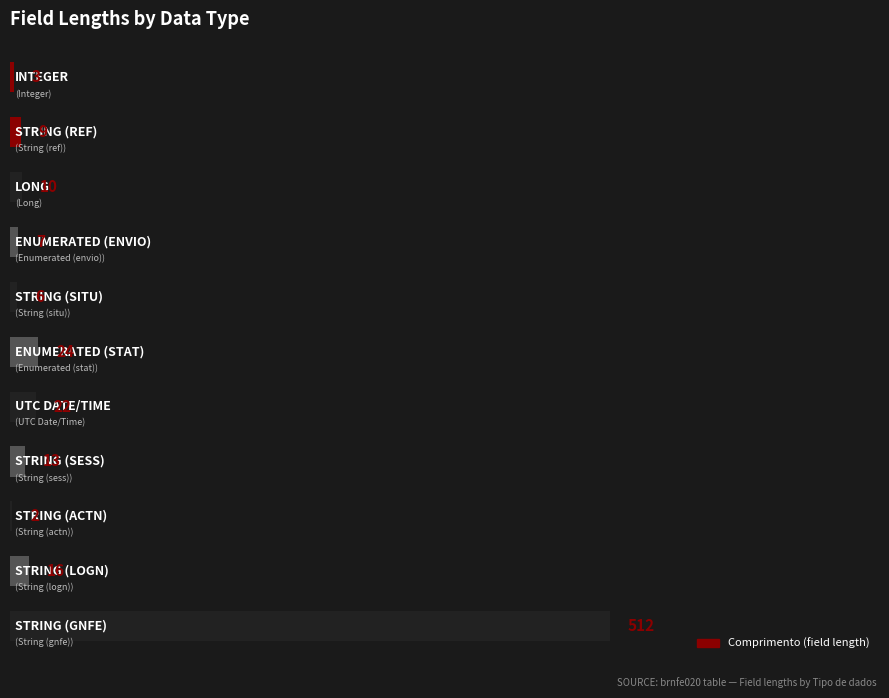

What is the sum of all values?

624